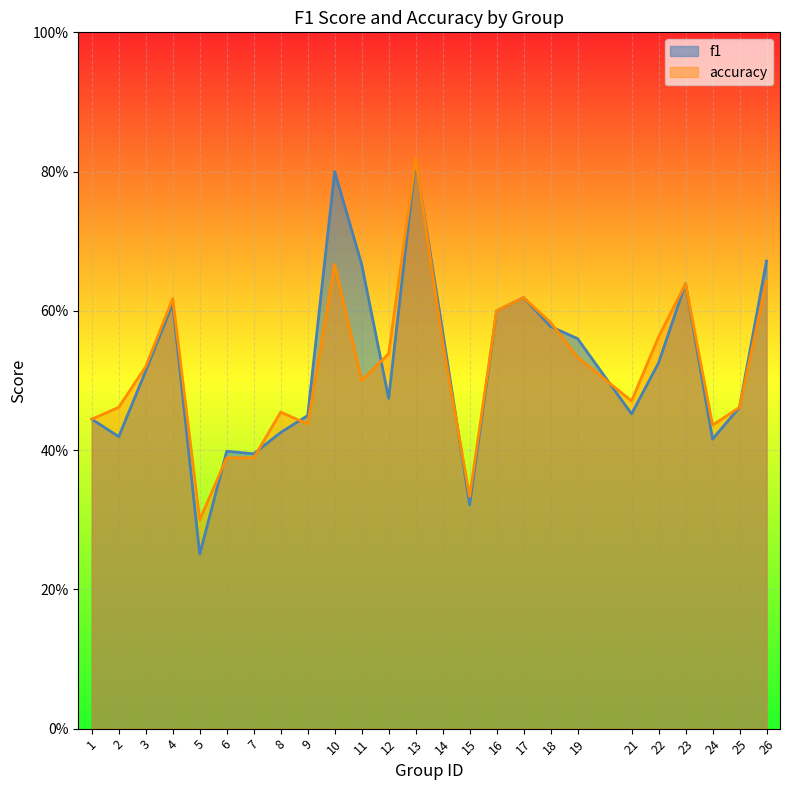

Which category has the lowest value in the f1 series?

5